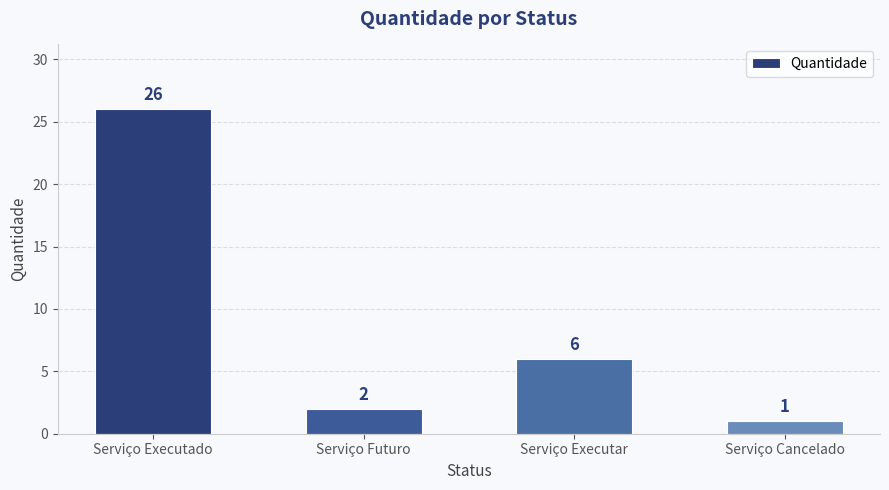

What is the label of the 2nd bar from the right?

Serviço Executar